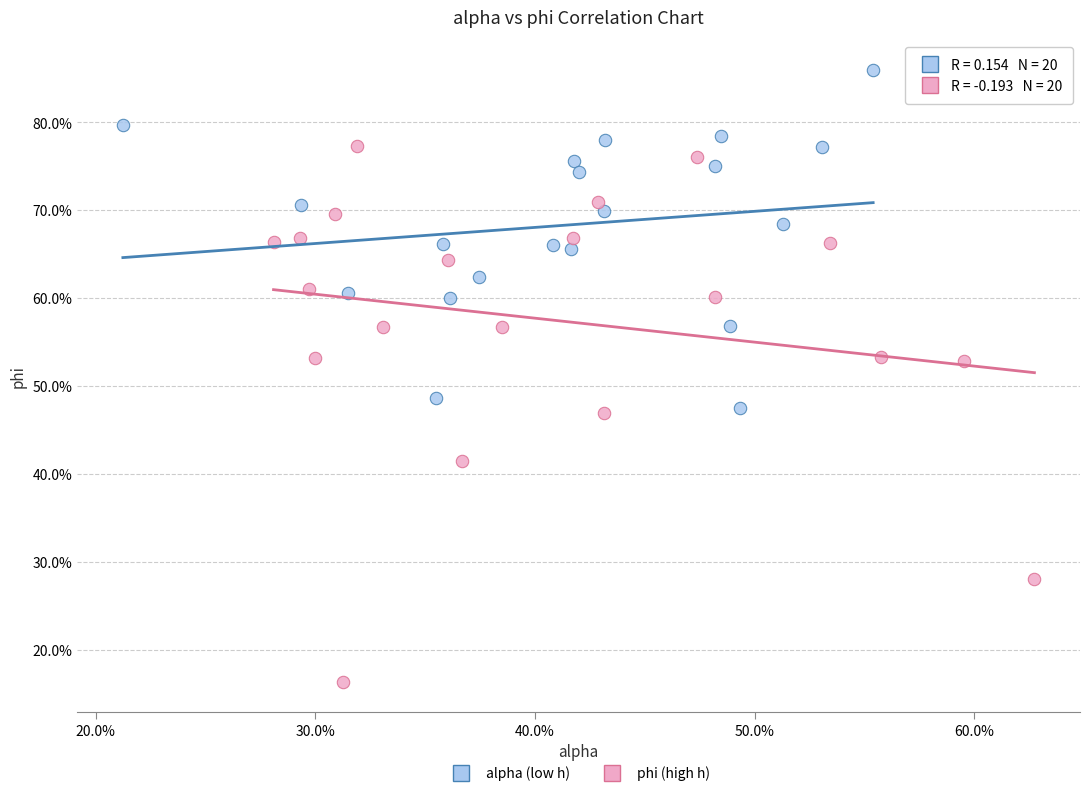

Which series has the widest spread of Y values?

phi (high h)